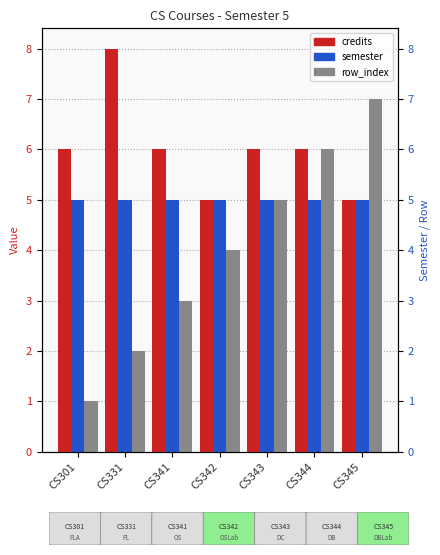

What is the spread (max minus min) of values at CS301?

5